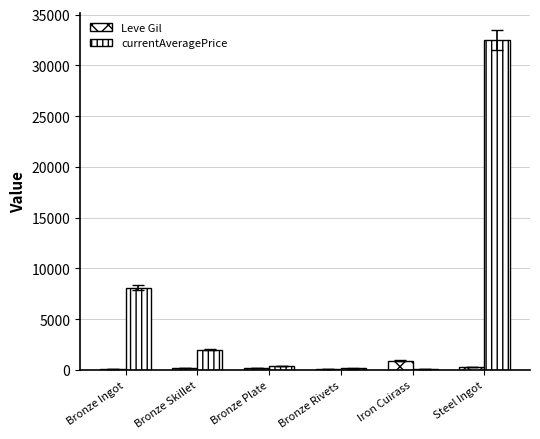

How many groups of bars are there?

6